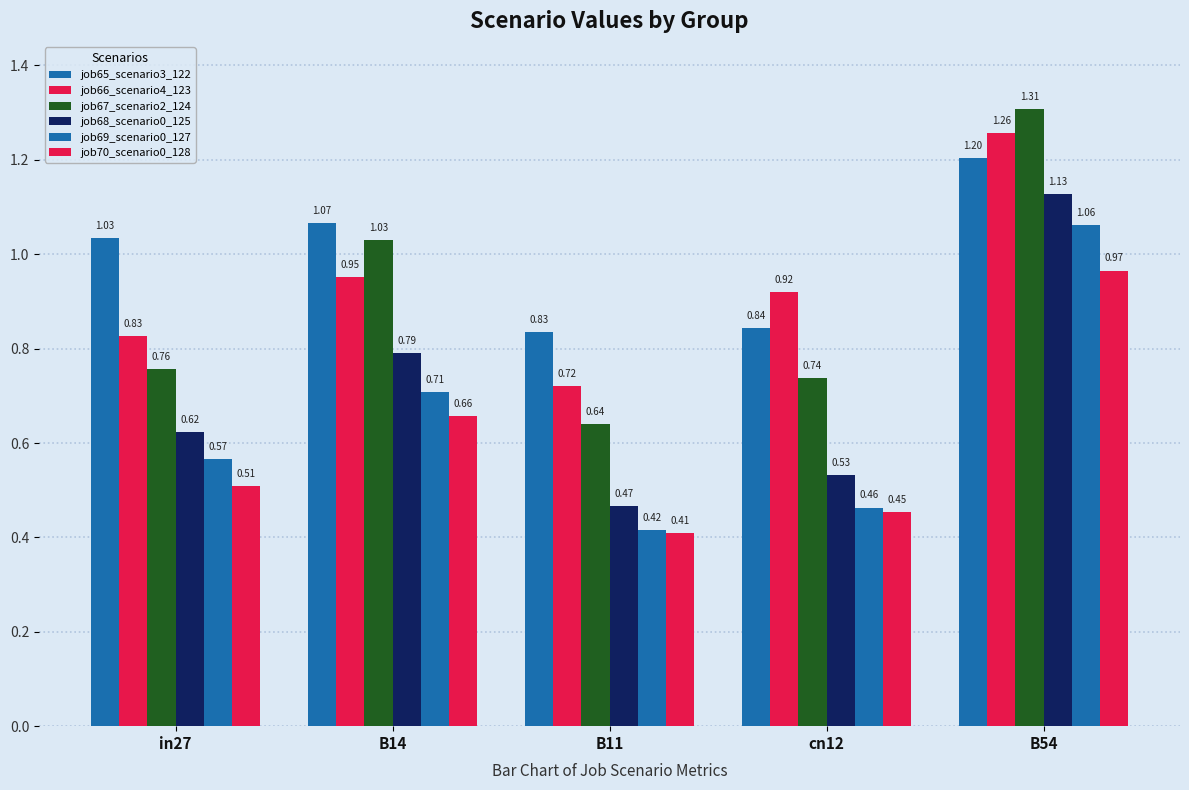

What value does the job69_scenario0_127 series have at B54?

1.1